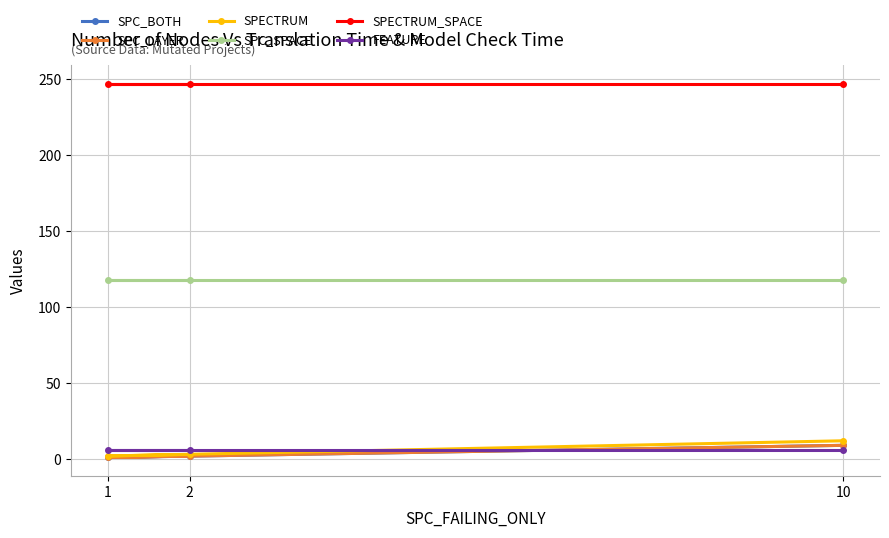

Which series has the widest spread of values?

SPECTRUM